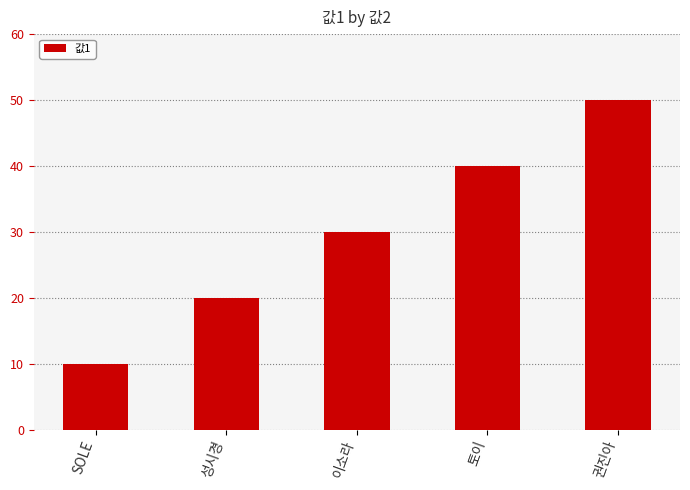

True or false: the data shows 50 at 권진아.

True